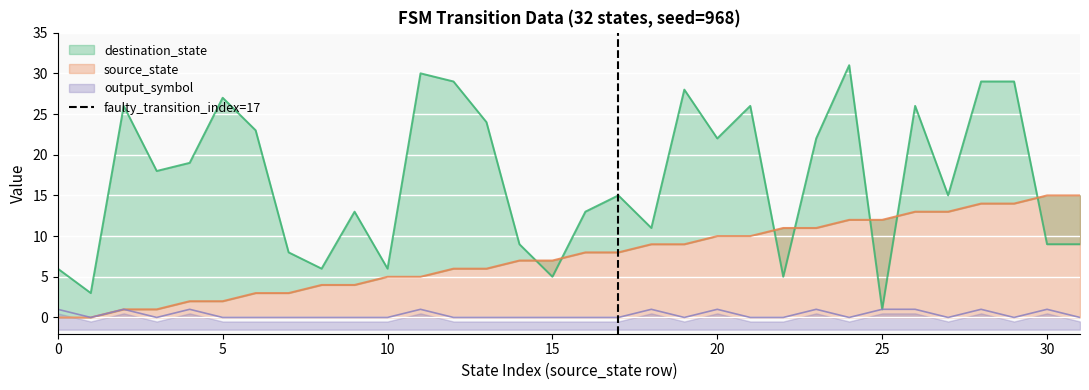

The chart shows a value of 0 at 5. True or false?

False